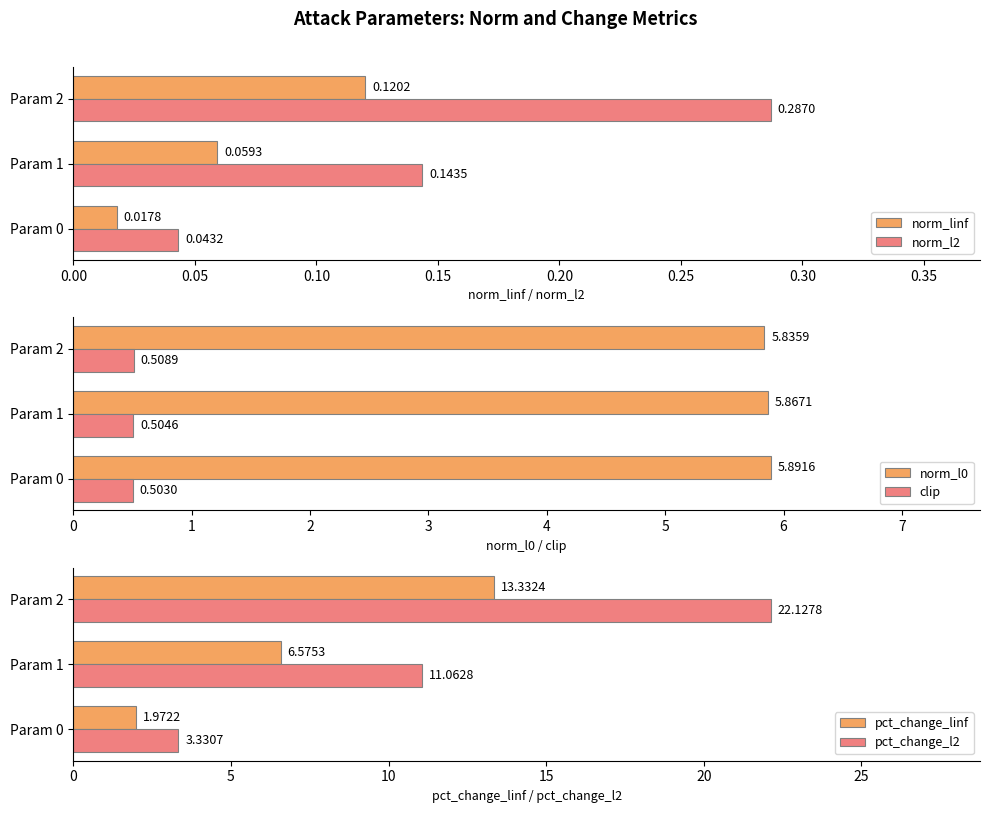

Which series has the largest range (max minus min)?

pct_change_l2